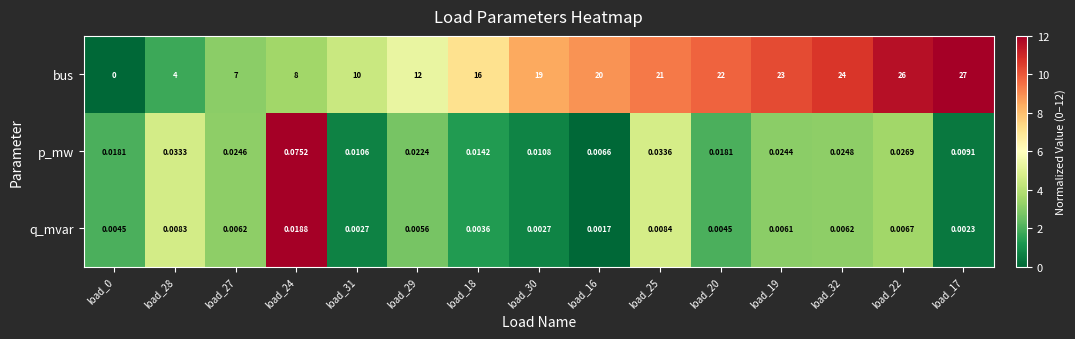

At load_17, list the series in order from smallest to largest.

q_mvar, p_mw, bus